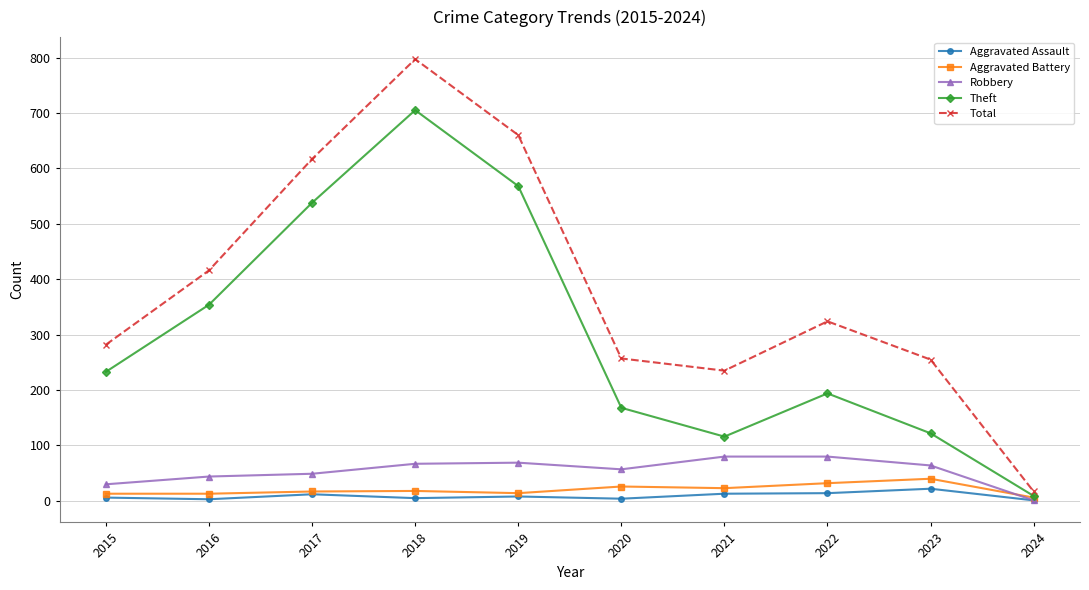

How many lines are shown in the chart?

5